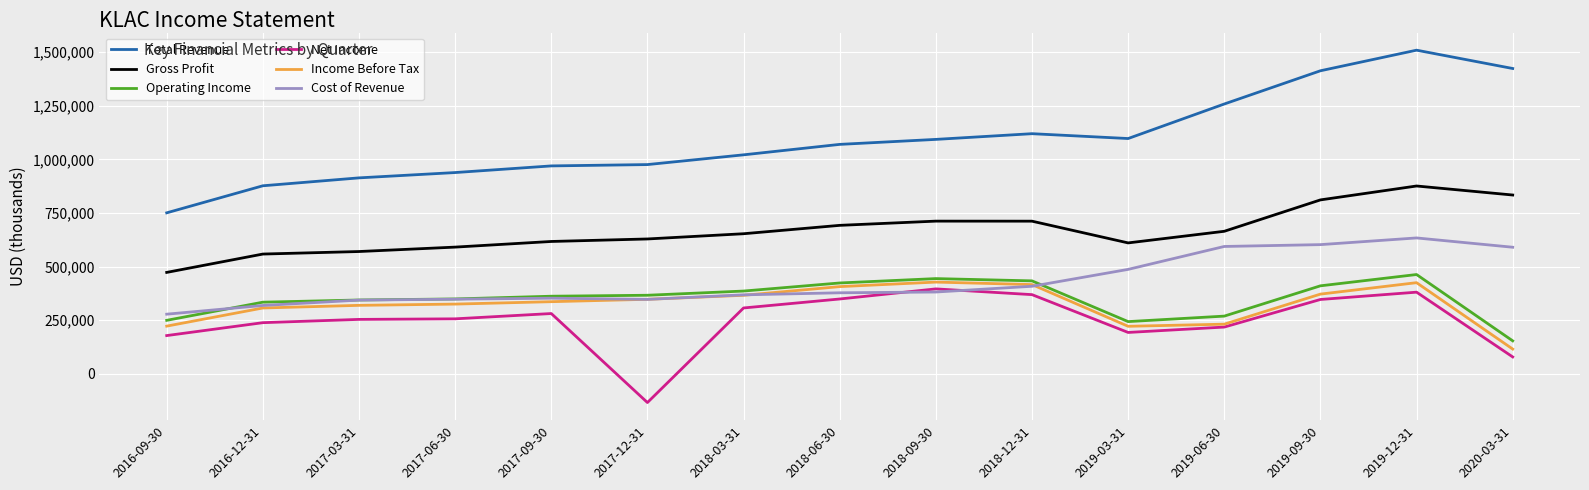

Read the Operating Income value at 2018-12-31, to the nearest 100.

433300